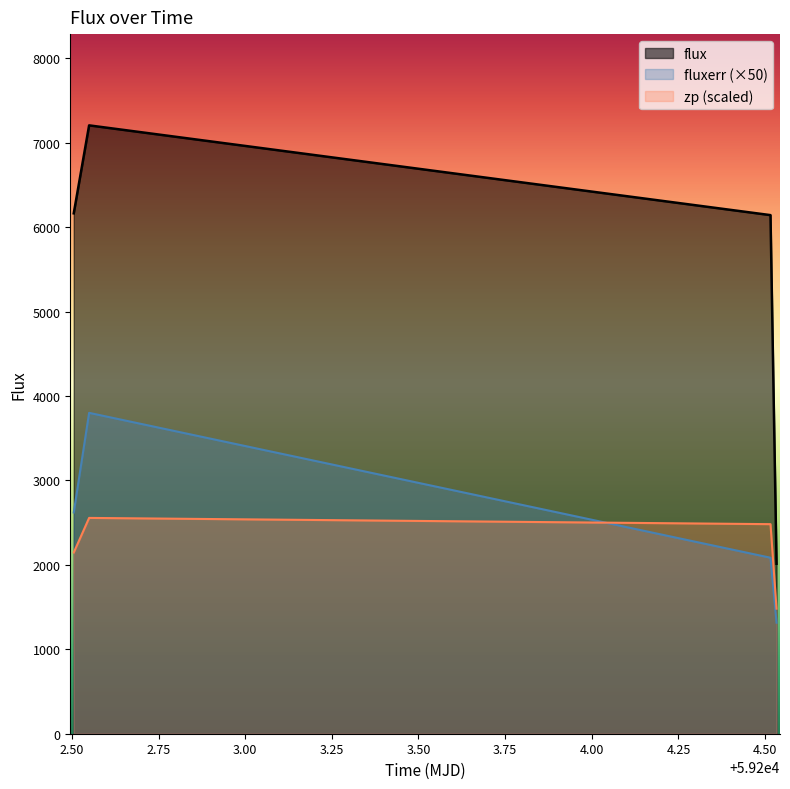

What is the difference between the maximum and minimum values in the zp series?

1074.6